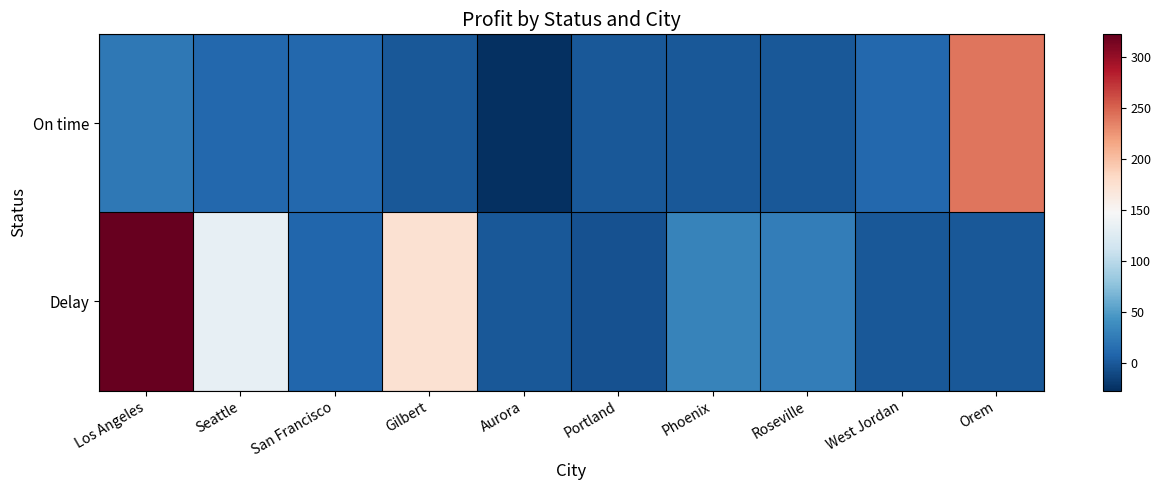

Which series has the widest spread of values?

Delay